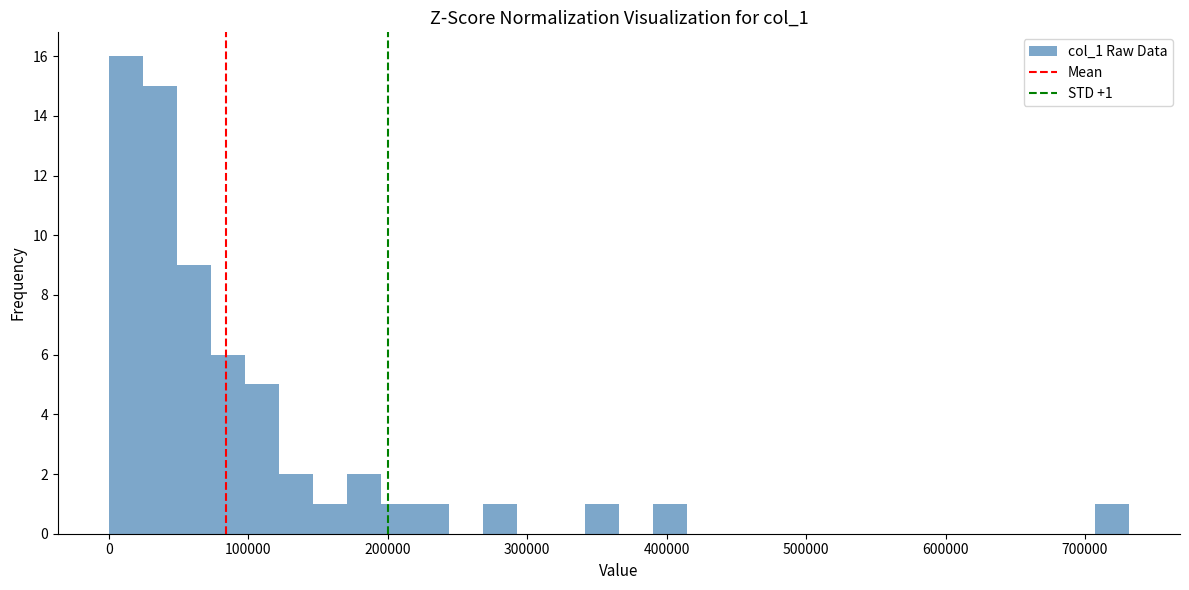

Around what value on the x-axis is the tallest bar? Give the approximate position of its centre, as read against the axis.

10000